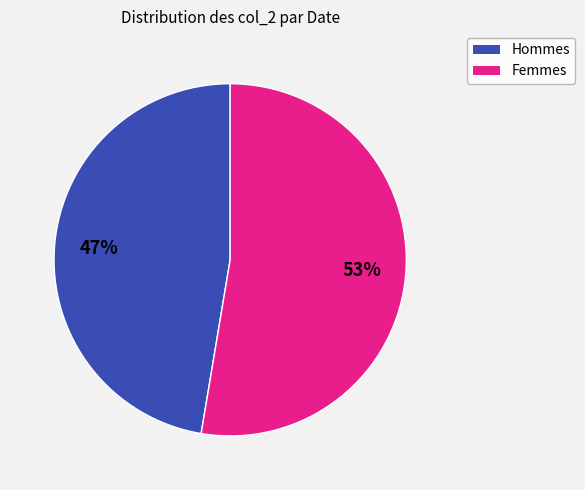

Is there any slice that represents more than half of the pie?

Yes